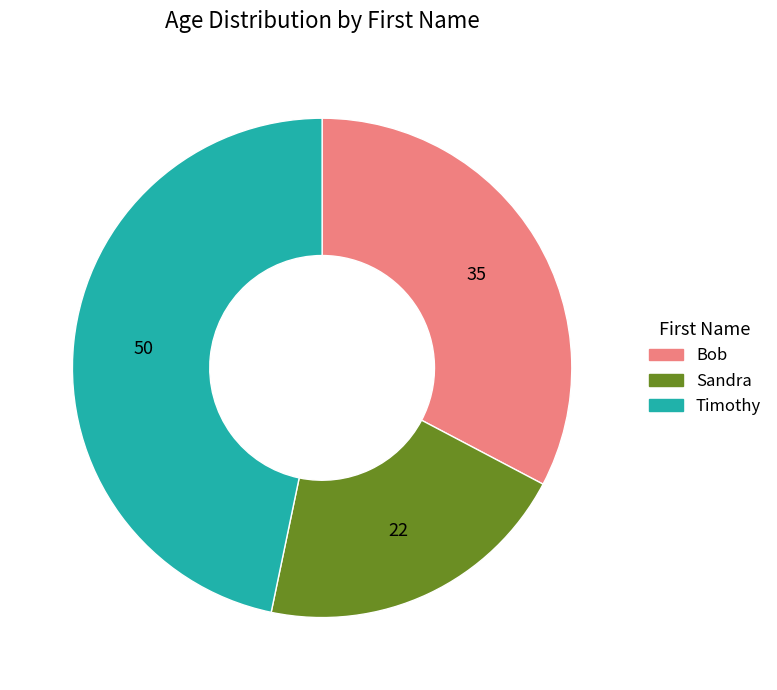

What is the ratio of the value at Bob to the value at Sandra?

1.6